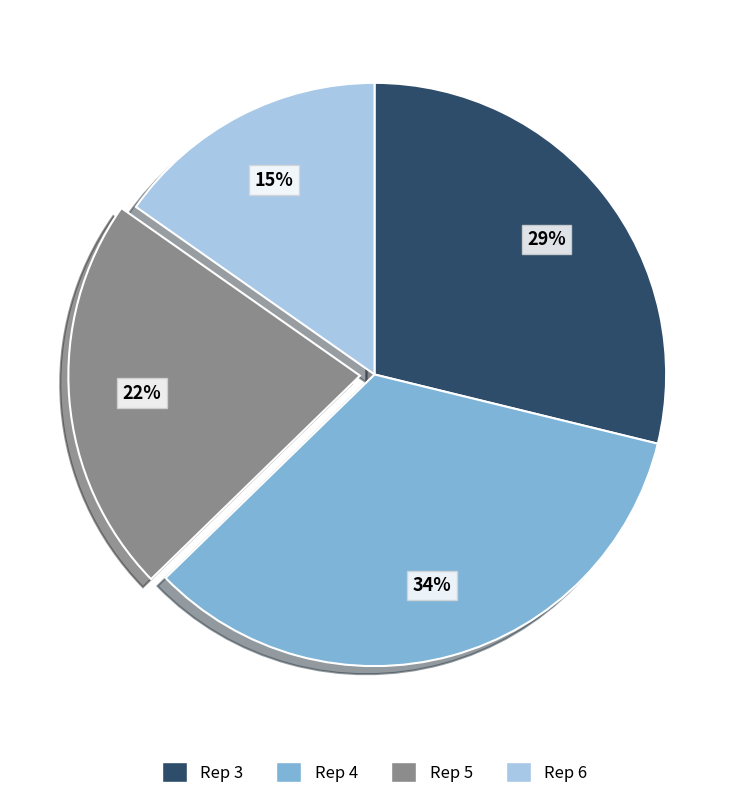

Does Rep 4 represent more than half of the total?

No